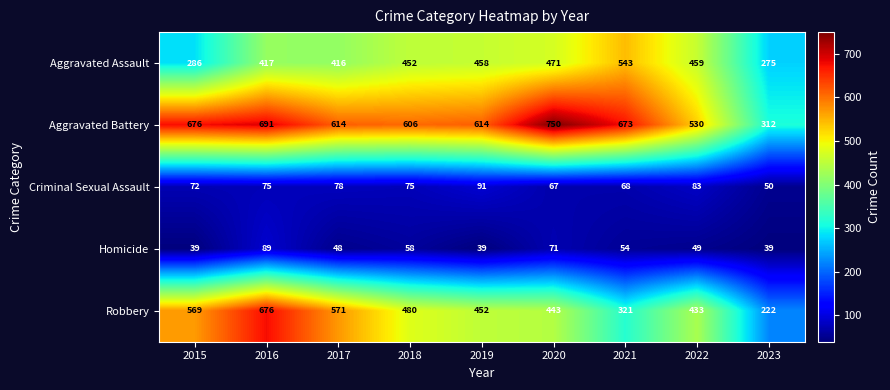

What is the maximum value shown in the chart?

750